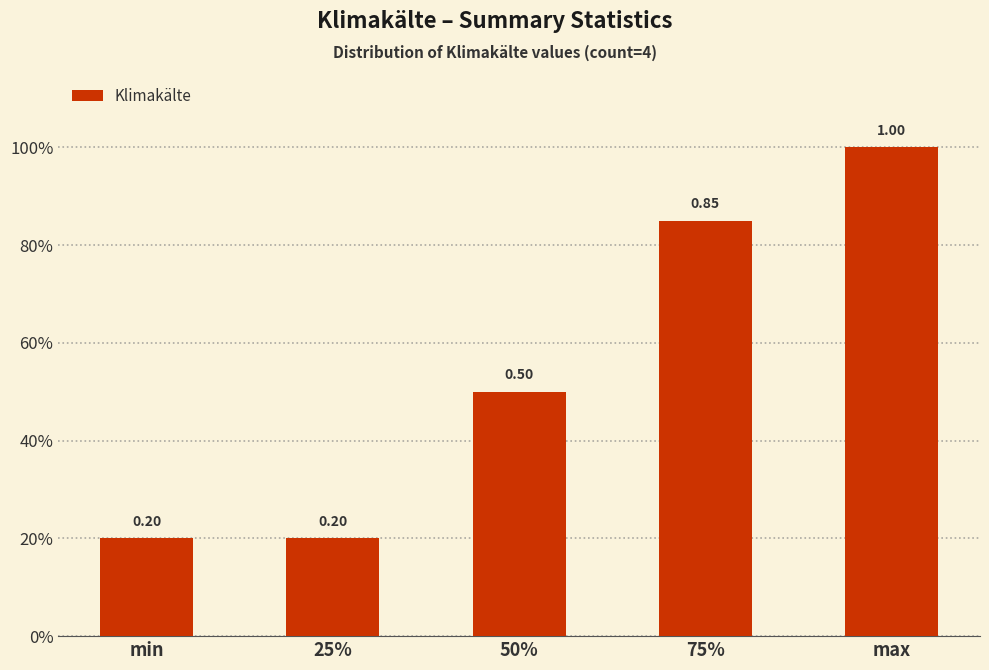

What is the difference between the maximum and minimum values?

0.8